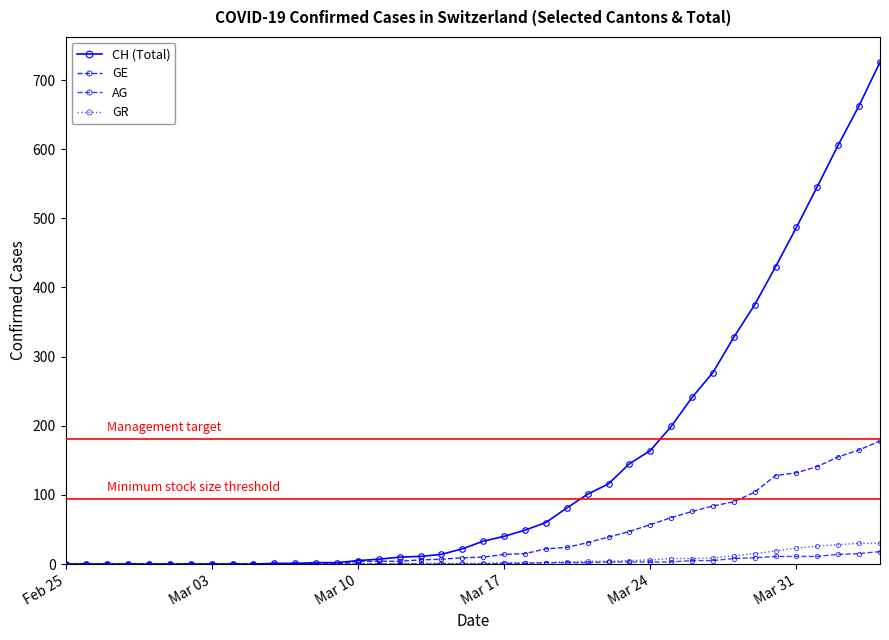

What is the difference between the second highest and minimum values in the AG series?

15